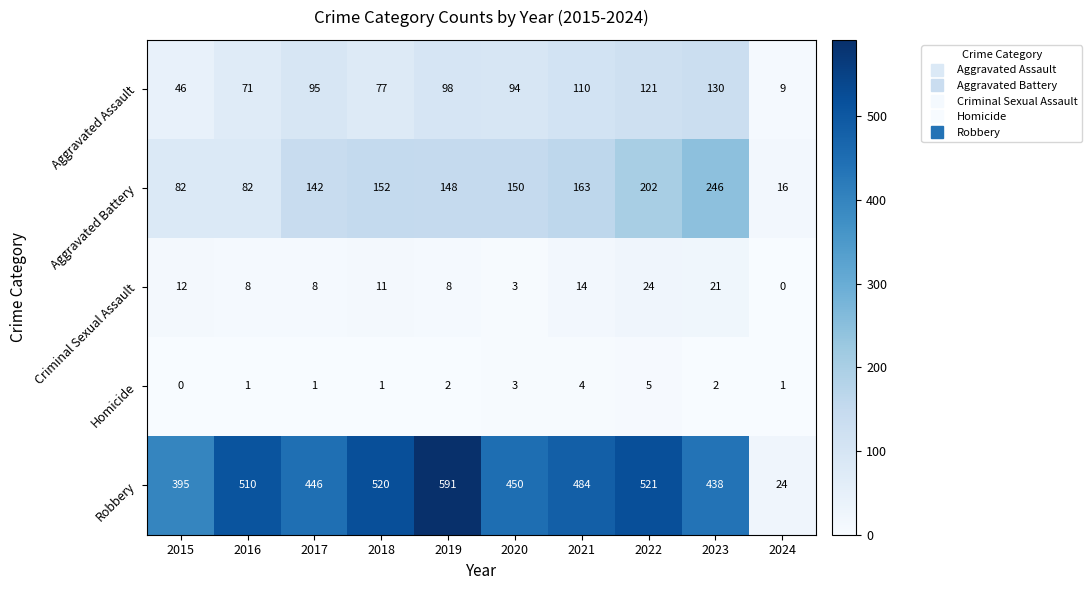

Where is Robbery nearest to the value 307?

2015